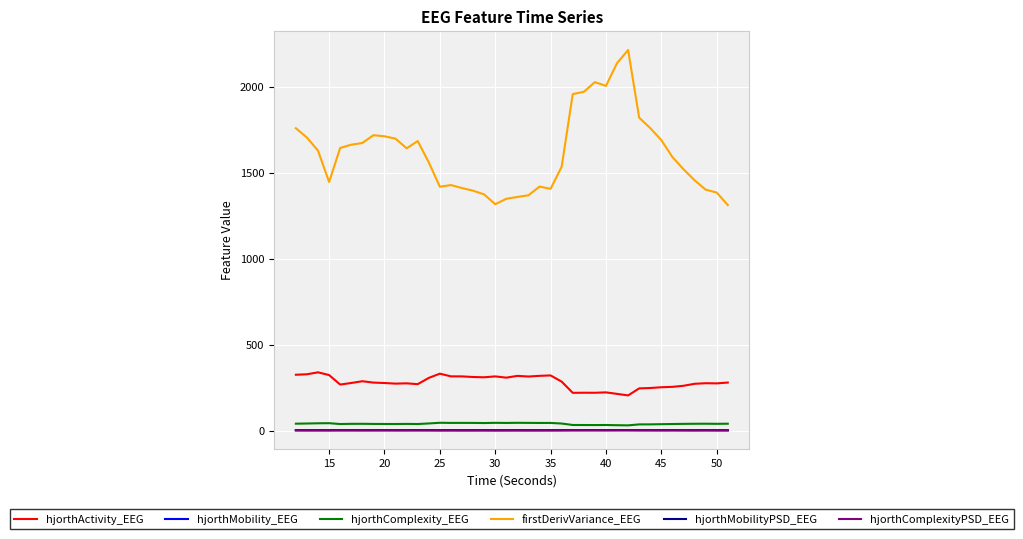

Which series has the largest total across all categories?

firstDerivVariance_EEG